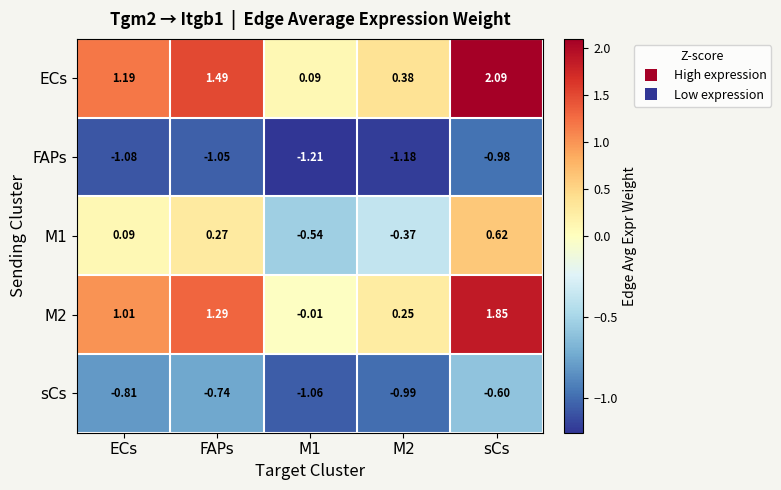

At sCs, list the series in order from smallest to largest.

FAPs, sCs, M1, M2, ECs